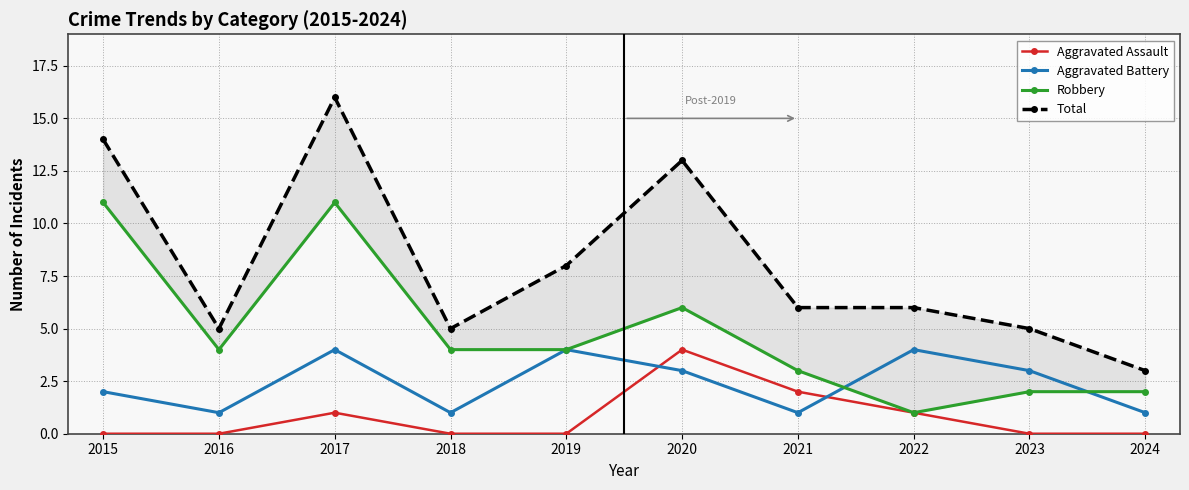

Which series has the largest total across all categories?

Total